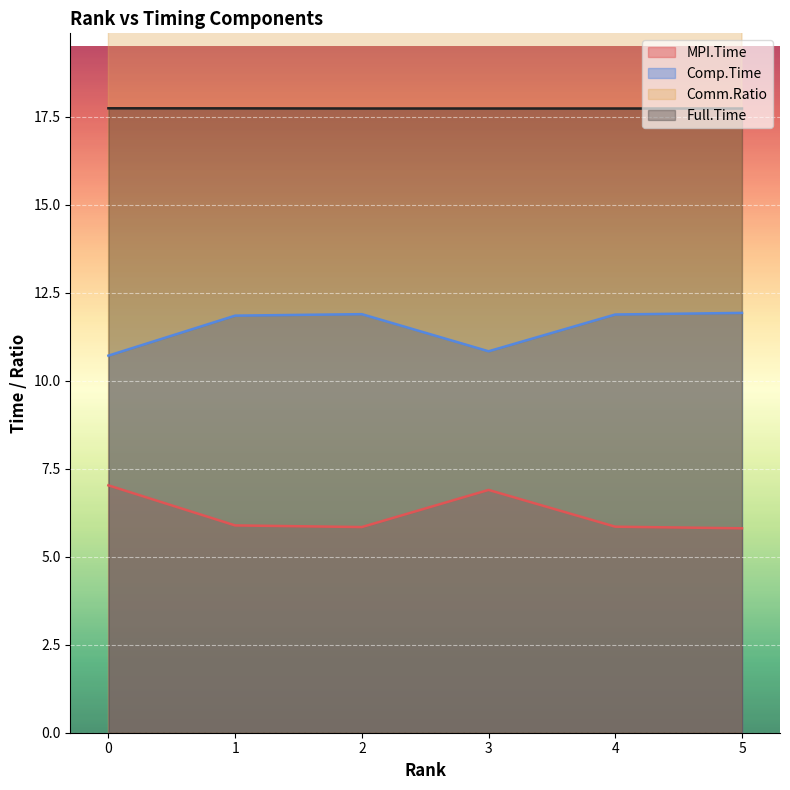

What is the spread (max minus min) of values at 0?

32.6